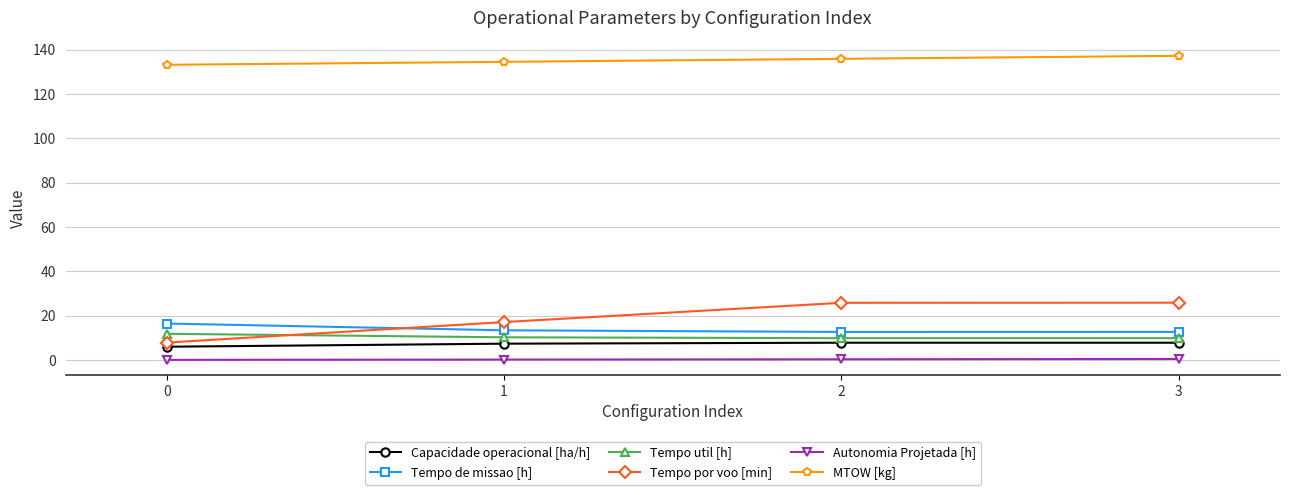

Where does the Tempo por voo [min] series first go above 25?

2